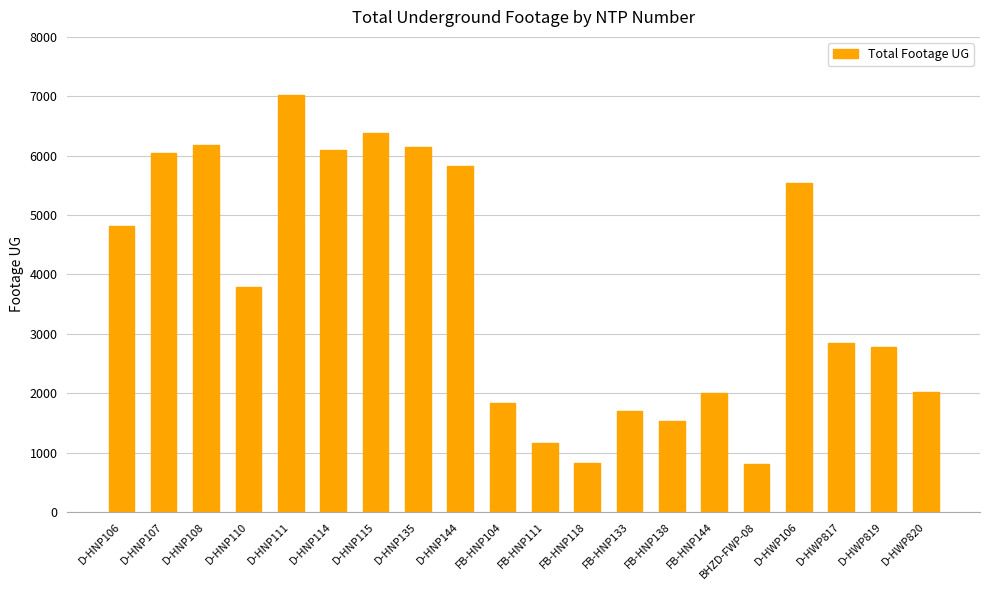

Are the bars horizontal?

No